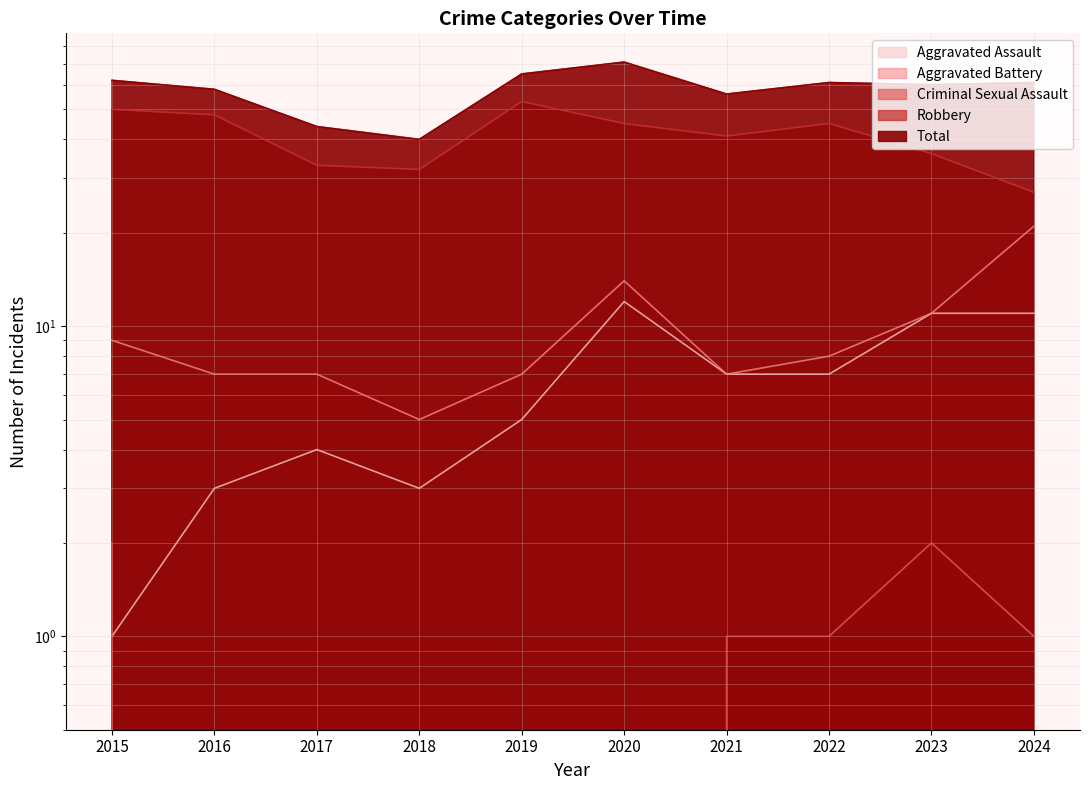

Is the value of Aggravated Assault at 2015 greater than the value of Total at 2023?

No